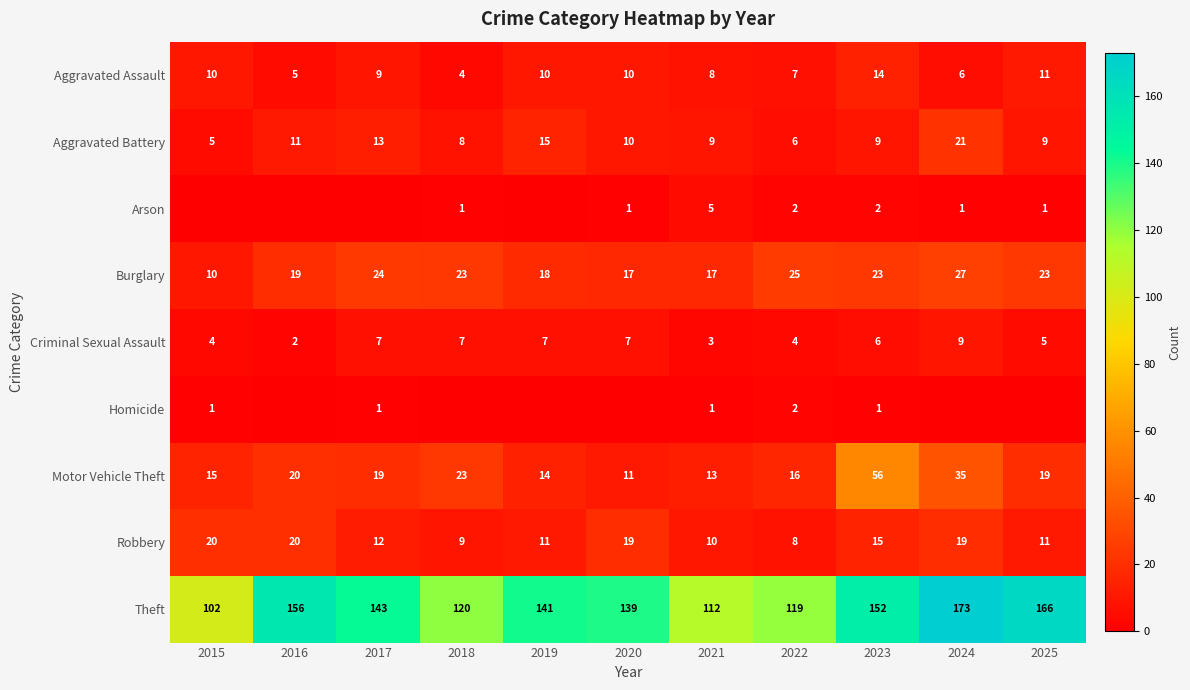

What is the total value across all series at 2021?

178